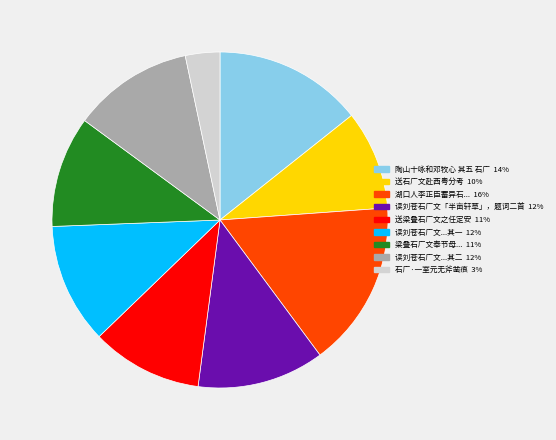

Is there any slice that represents more than half of the pie?

No